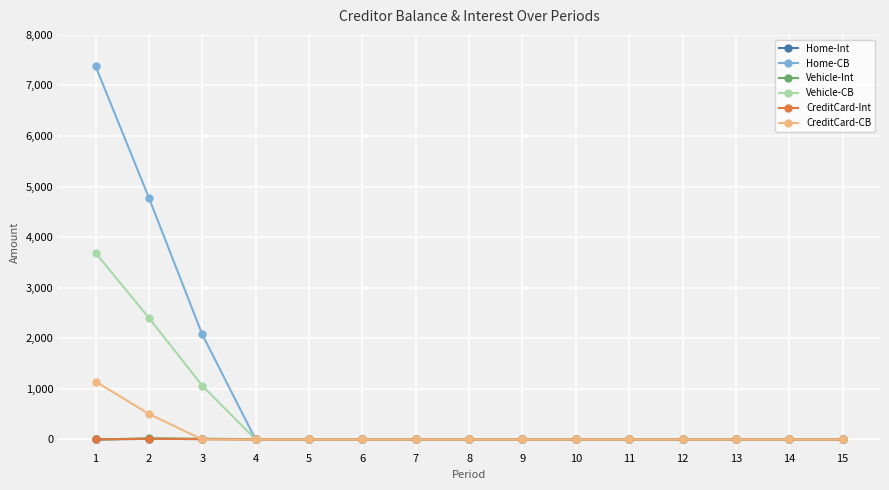

Which series has the largest range (max minus min)?

Home-CB